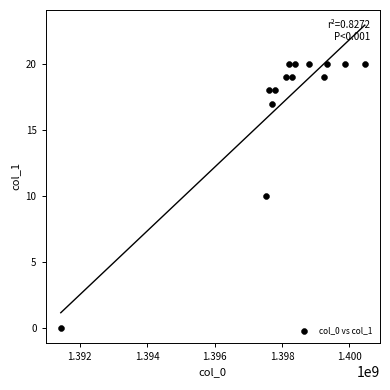

What is the range of Y values (max minus min)?

20